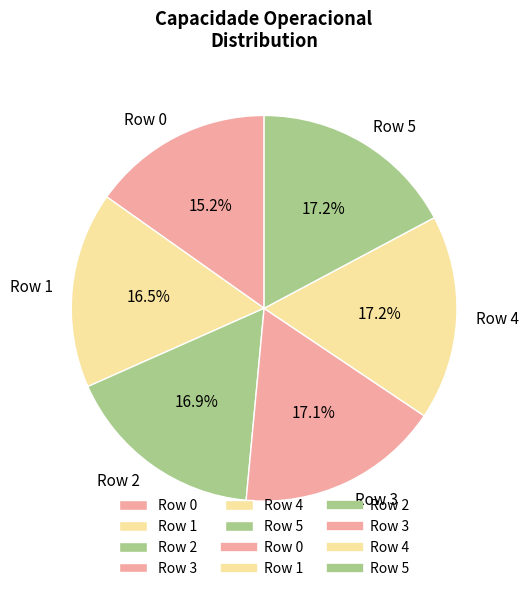

How many slices are in this pie chart?

6